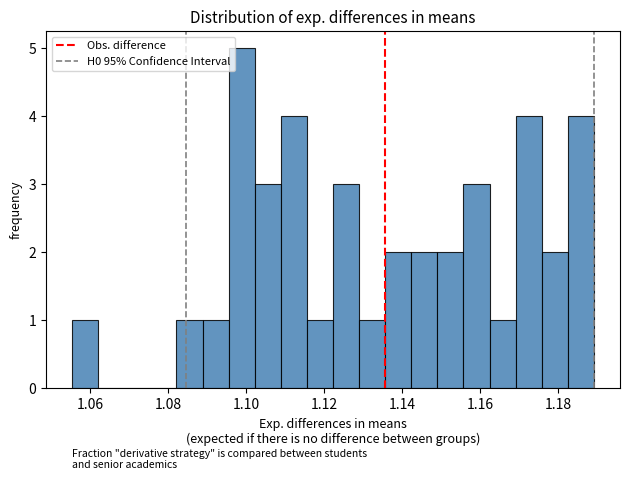

Read against the x-axis, roughly where is the centre of the tallest bar?

1.098